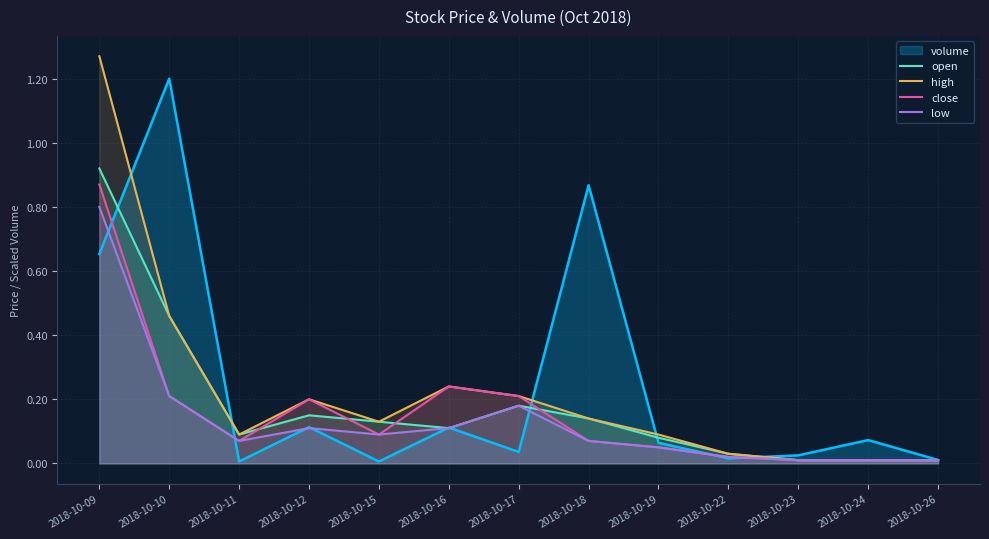

Which series has the largest range (max minus min)?

high